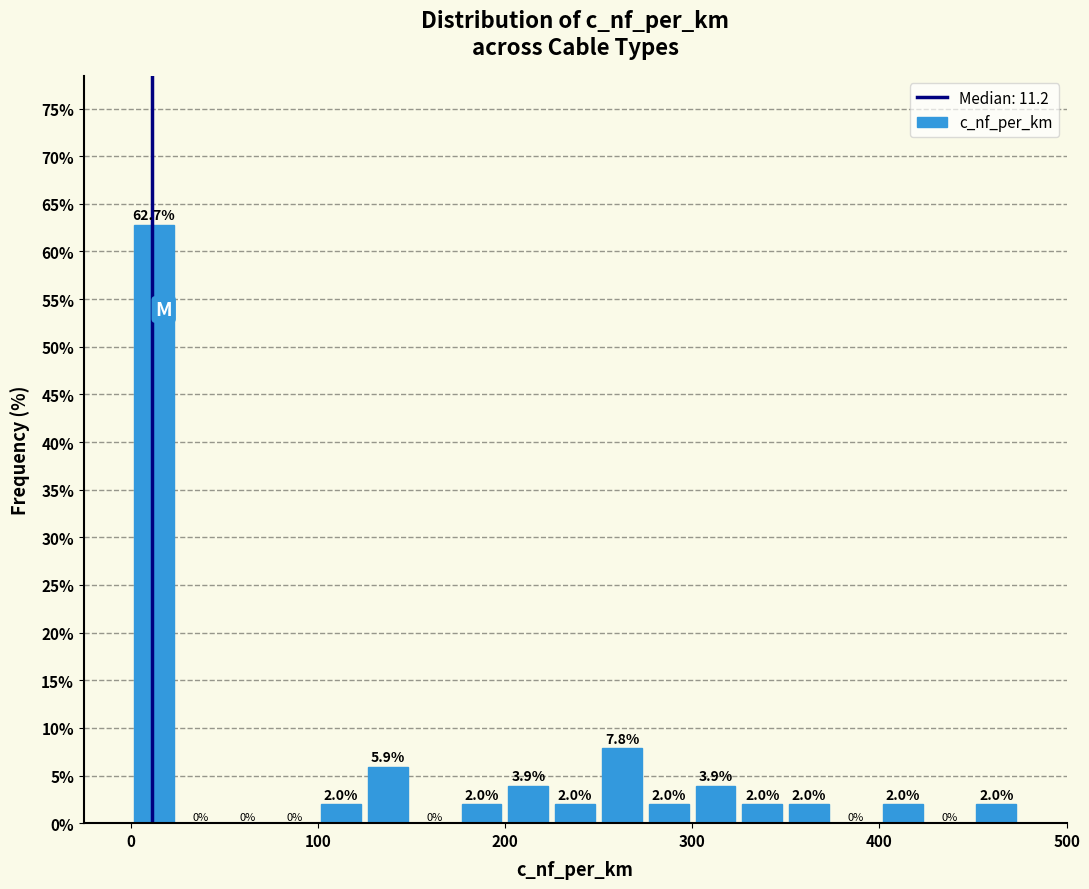

Around what value on the x-axis is the tallest bar? Give the approximate position of its centre, as read against the axis.

10